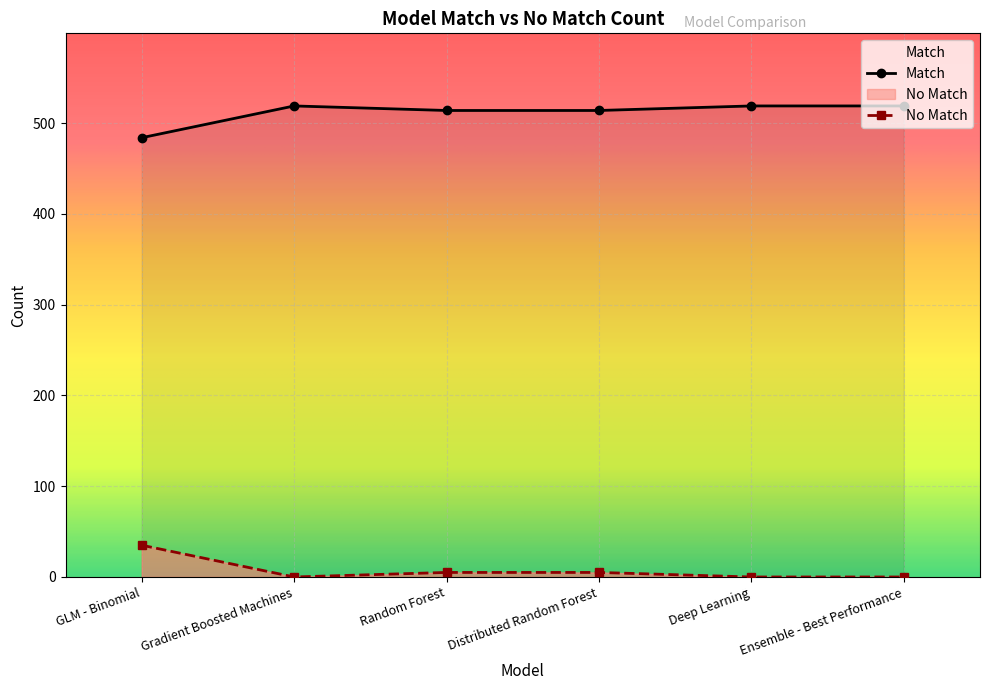

What are all the series names shown in the legend?

Match, No Match